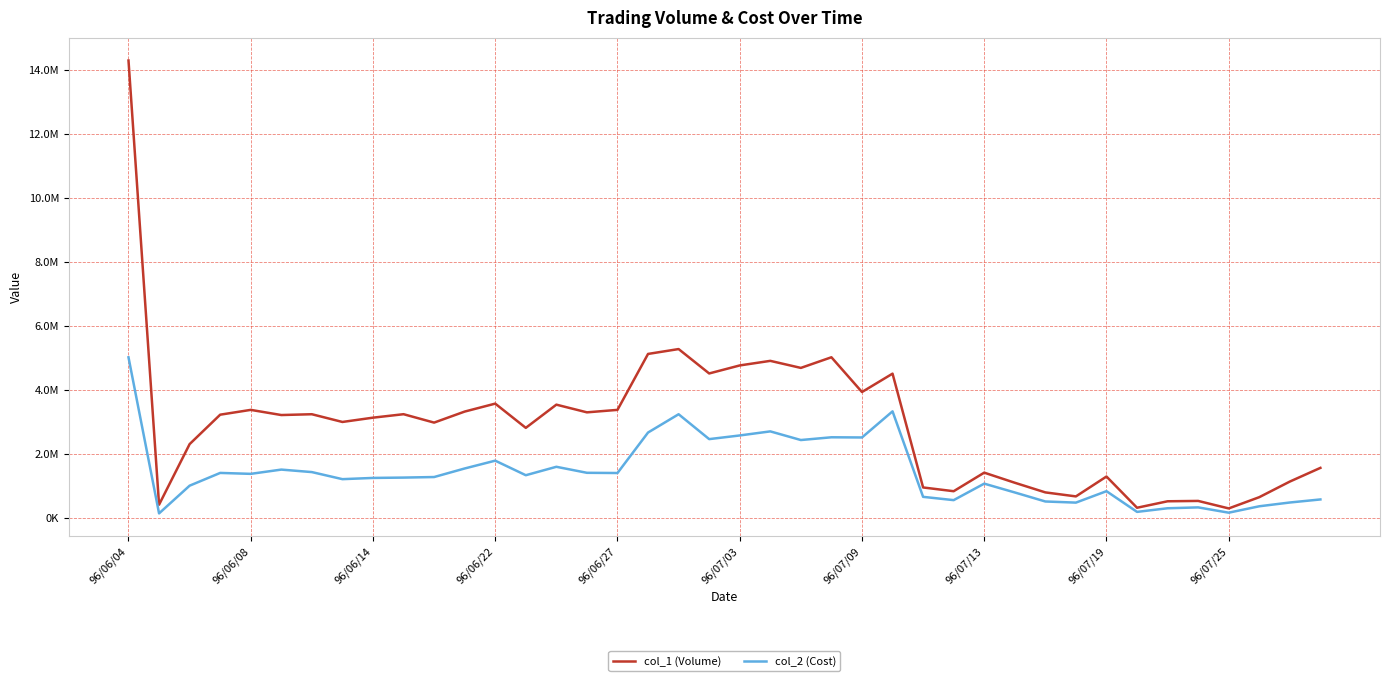

What is the sum of all col_1 (Volume) values?

117584000